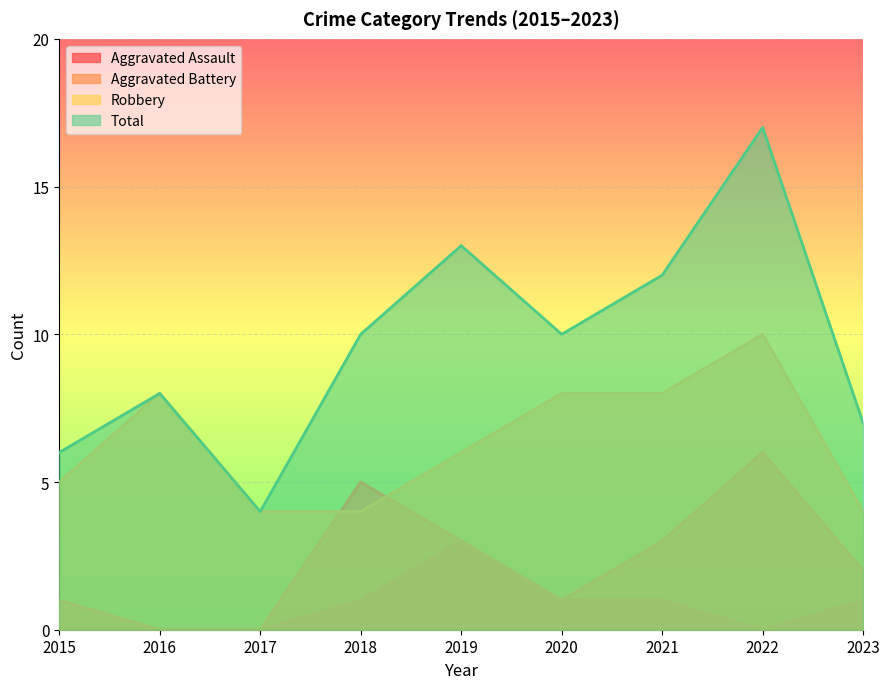

What are all the series names shown in the legend?

Aggravated Assault, Aggravated Battery, Robbery, Total